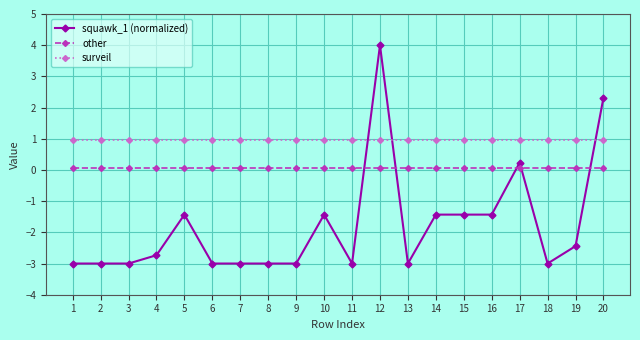

Between 14 and 19, which series saw the biggest shift?

squawk_1 (normalized)